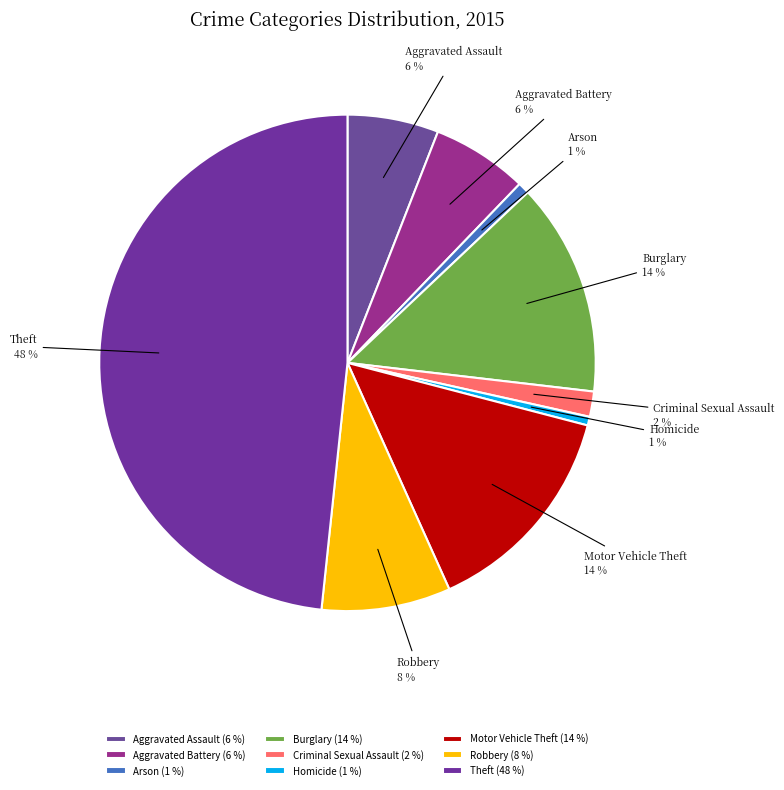

Is there any slice that represents more than half of the pie?

No